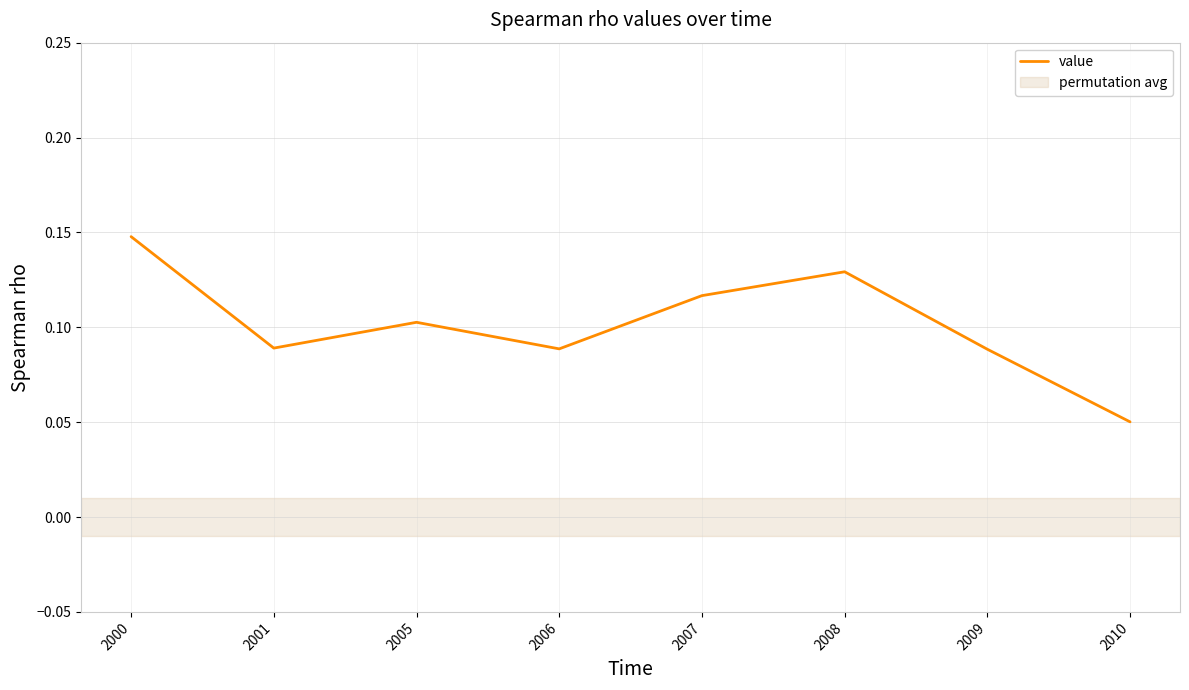

True or false: the data shows 0.3 at 2000.

False